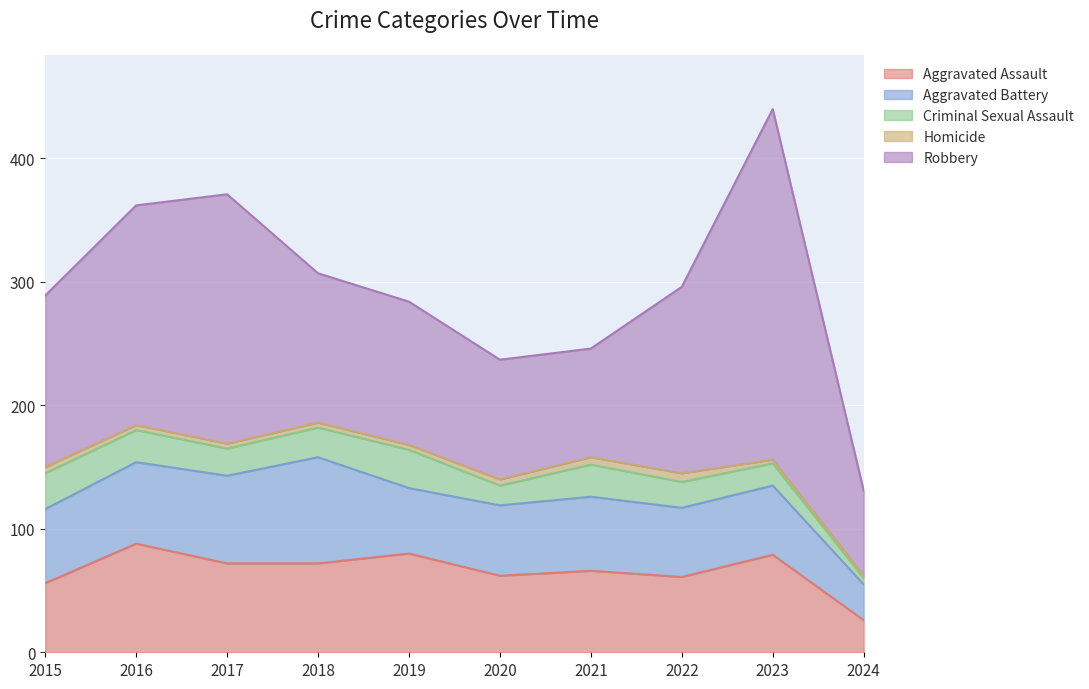

Is it true that Criminal Sexual Assault equals 3 at 2024?

False